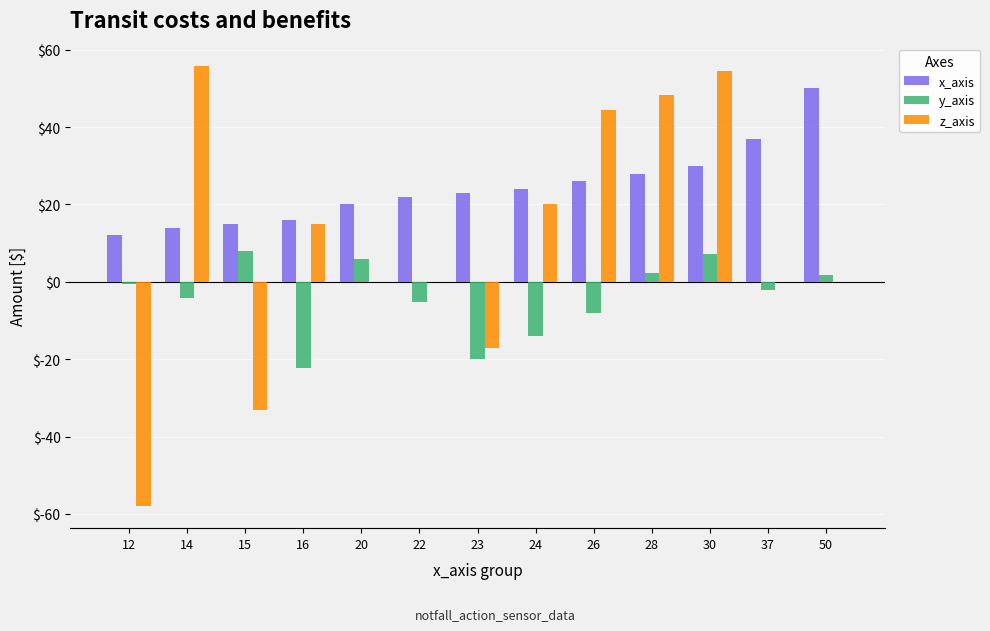

What is the maximum value for x_axis?

50.0